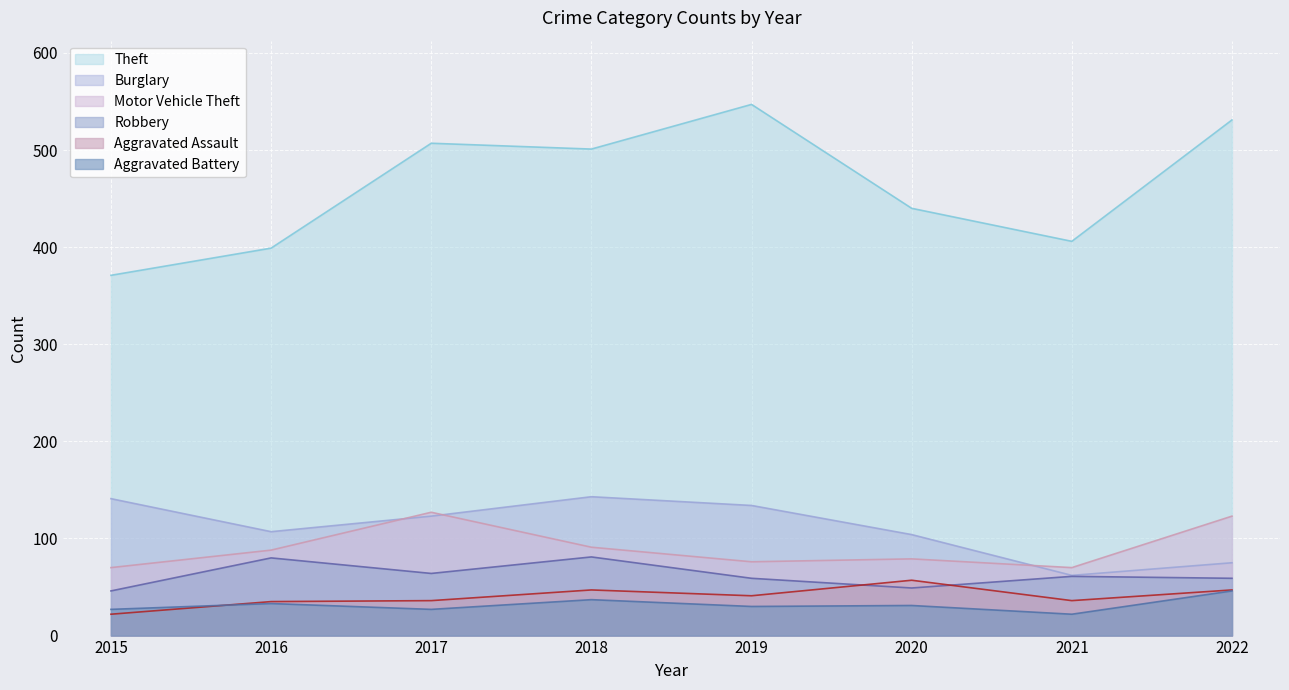

Reading left to right, what are all the values shown in this chart?

Aggravated Assault: 2015=22	2016=35	2017=36	2018=47	2019=41	2020=57	2021=36	2022=47
Aggravated Battery: 2015=27	2016=33	2017=27	2018=37	2019=30	2020=31	2021=22	2022=46
Burglary: 2015=141	2016=107	2017=123	2018=143	2019=134	2020=104	2021=62	2022=75
Motor Vehicle Theft: 2015=70	2016=88	2017=127	2018=91	2019=76	2020=79	2021=70	2022=123
Robbery: 2015=46	2016=80	2017=64	2018=81	2019=59	2020=49	2021=61	2022=59
Theft: 2015=371	2016=399	2017=507	2018=501	2019=547	2020=440	2021=406	2022=531